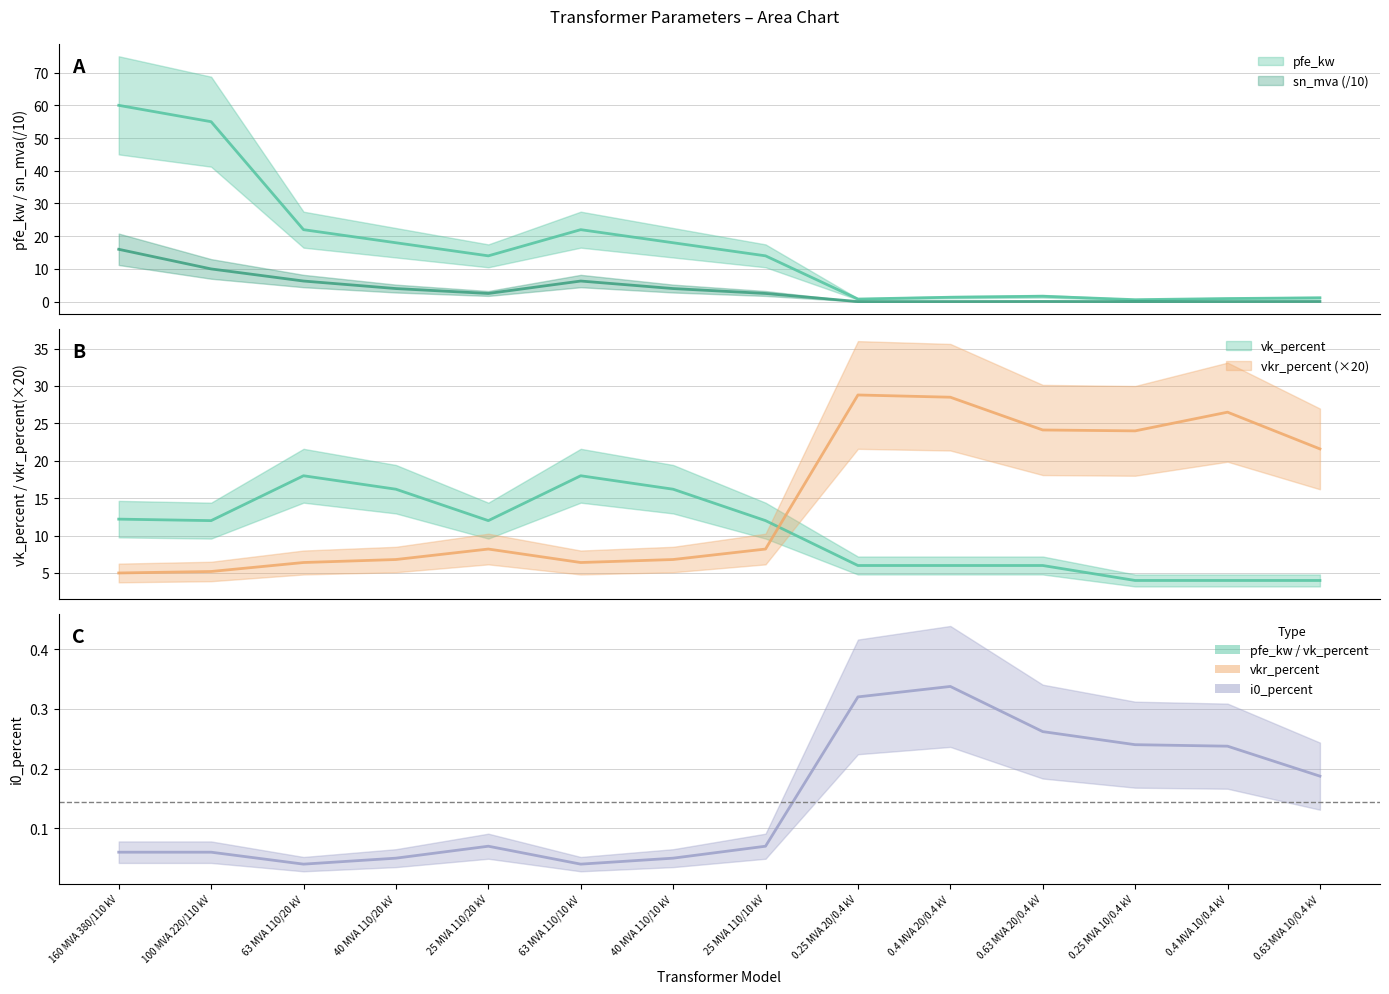

True or false: sn_mva has a value of 2.5 at 25 MVA 110/20 kV.

True